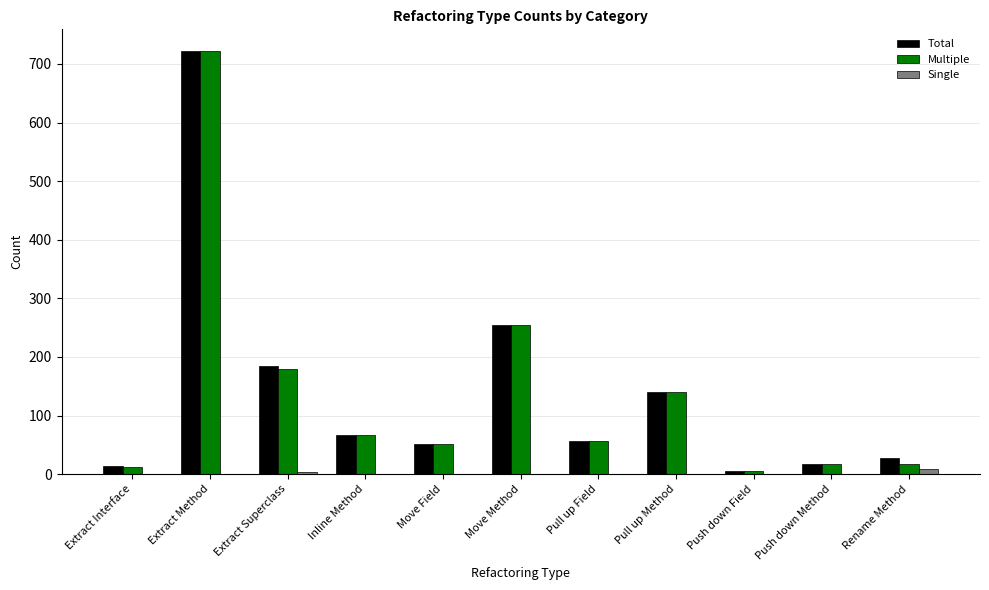

At which category is the sum across all series the highest?

Extract Method